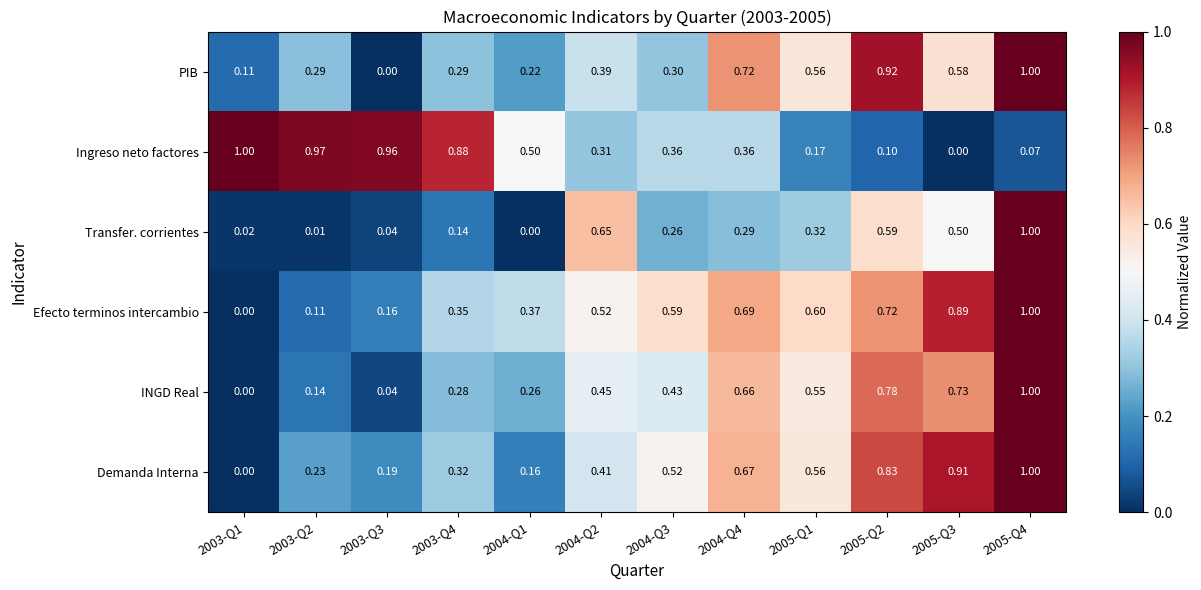

At 2003-Q2, list the series in order from smallest to largest.

Transfer. corrientes, Efecto terminos intercambio, INGD Real, Demanda Interna, PIB, Ingreso neto factores